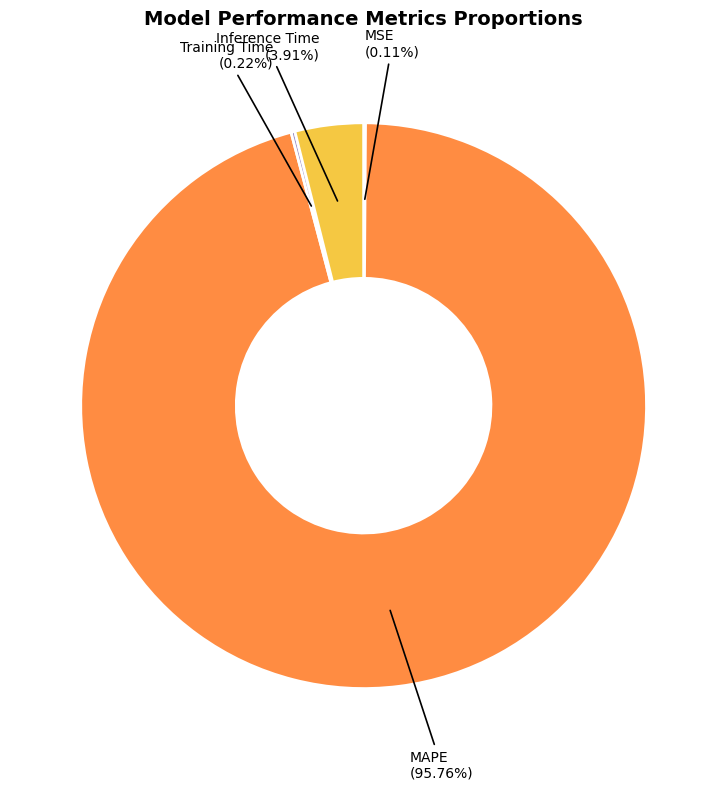

Is there a majority slice in this chart?

Yes